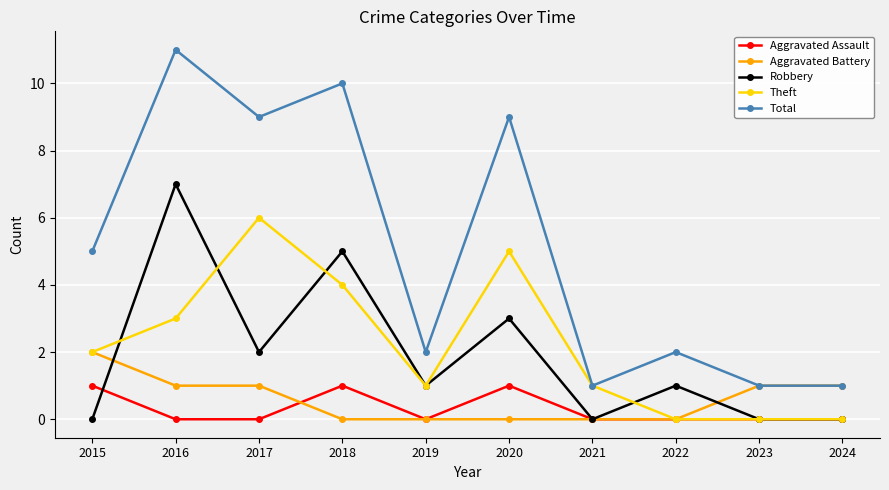

Rank the series at 2020 from highest to lowest value.

Total, Theft, Robbery, Aggravated Assault, Aggravated Battery